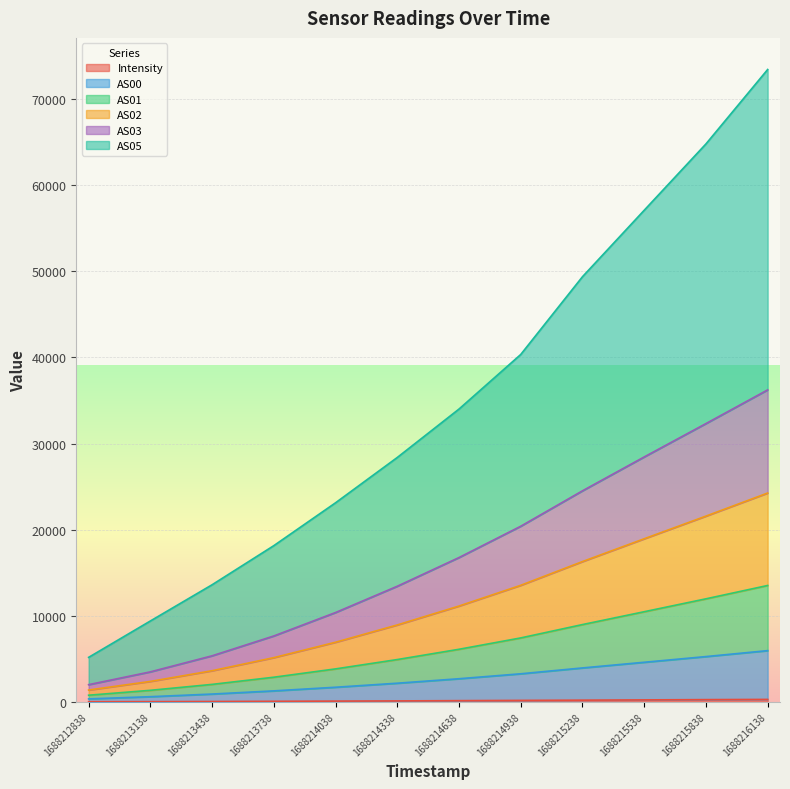

True or false: AS00 and Intensity intersect in this chart.

False